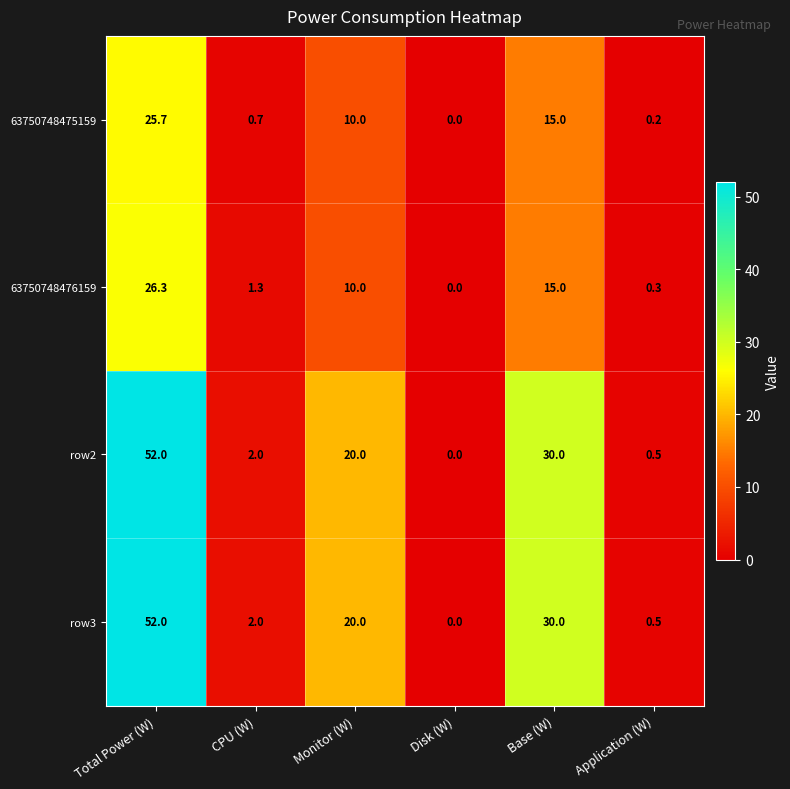

What is the difference between the highest and lowest values at Base (W)?

15.0